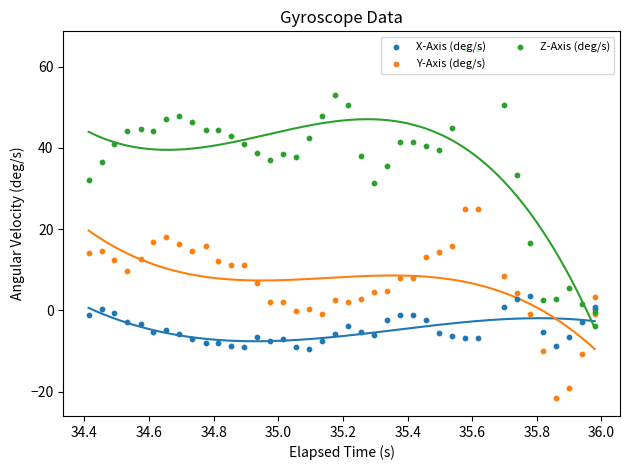

Which series reaches the maximum Y coordinate?

Z-Axis (deg/s)